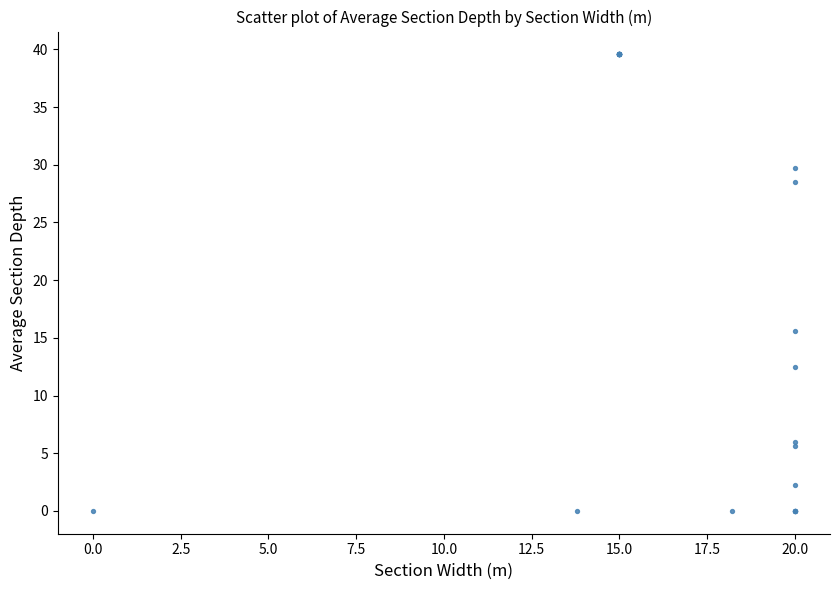

What Y value in the scatter plot is closest to 19?

15.6